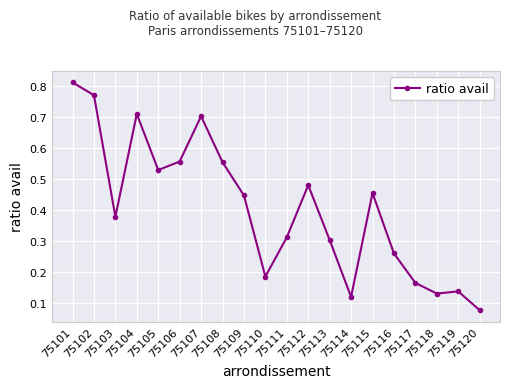

What is the sum of all values?

8.1